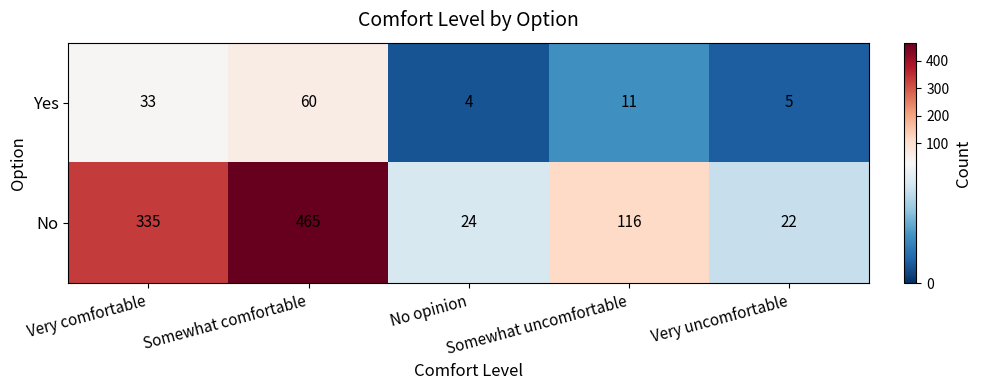

At which label is No closest to 243?

Very comfortable